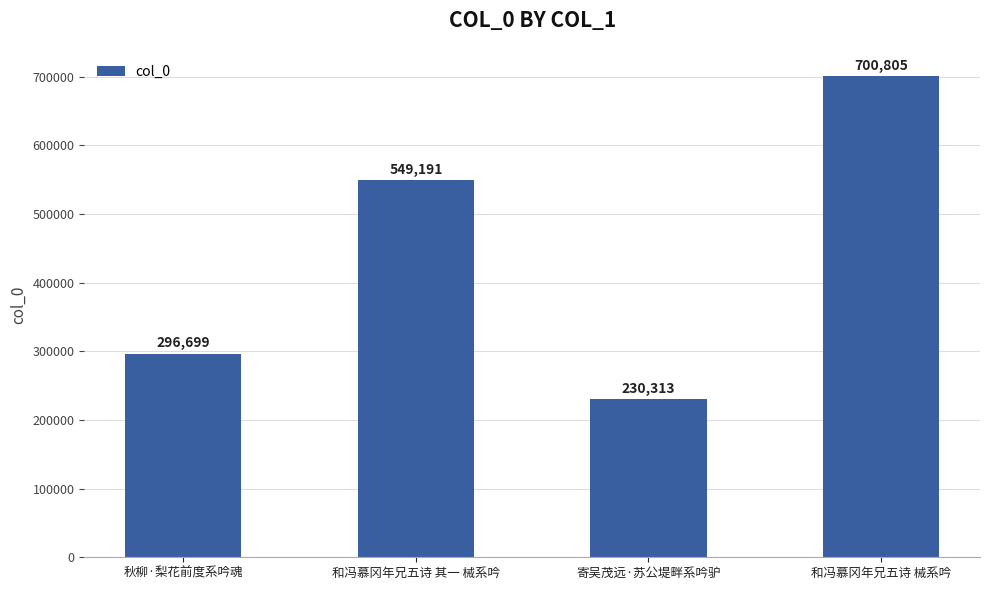

What is the sum of the values at 和冯慕冈年兄五诗 其一 械系吟 and 和冯慕冈年兄五诗 械系吟?

1249996